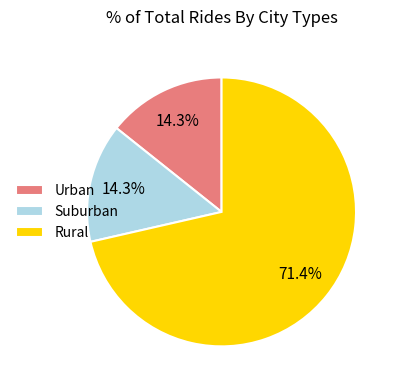

What is the majority slice?

Rural